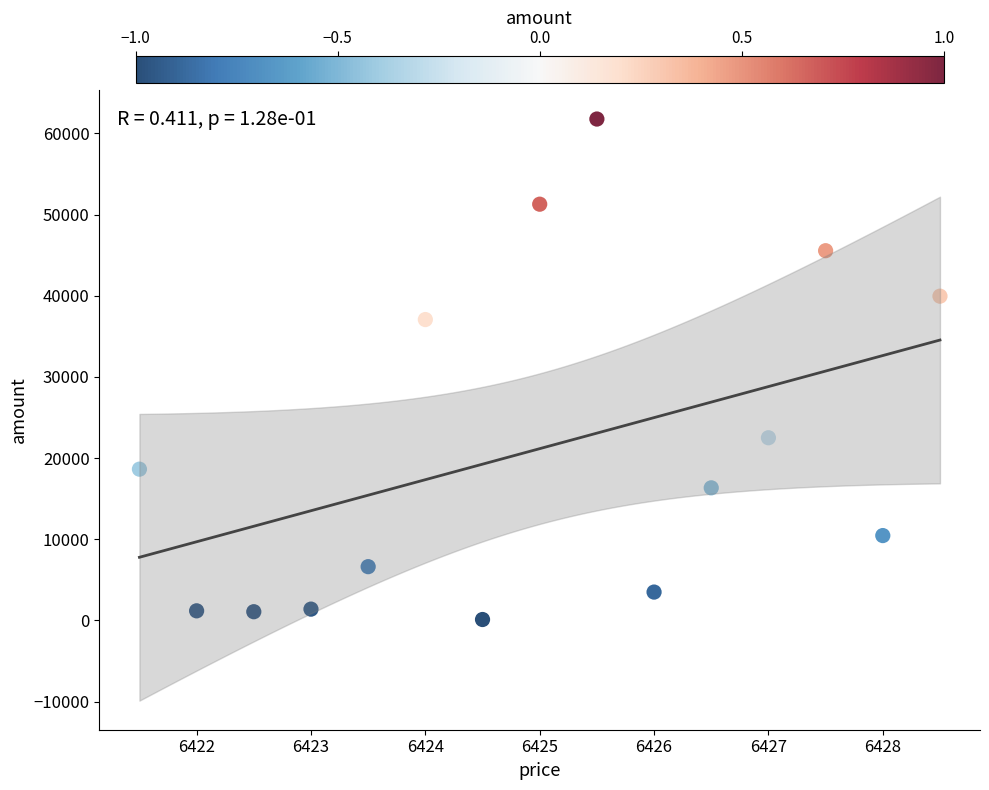

What is the range of Y values (max minus min)?

61650